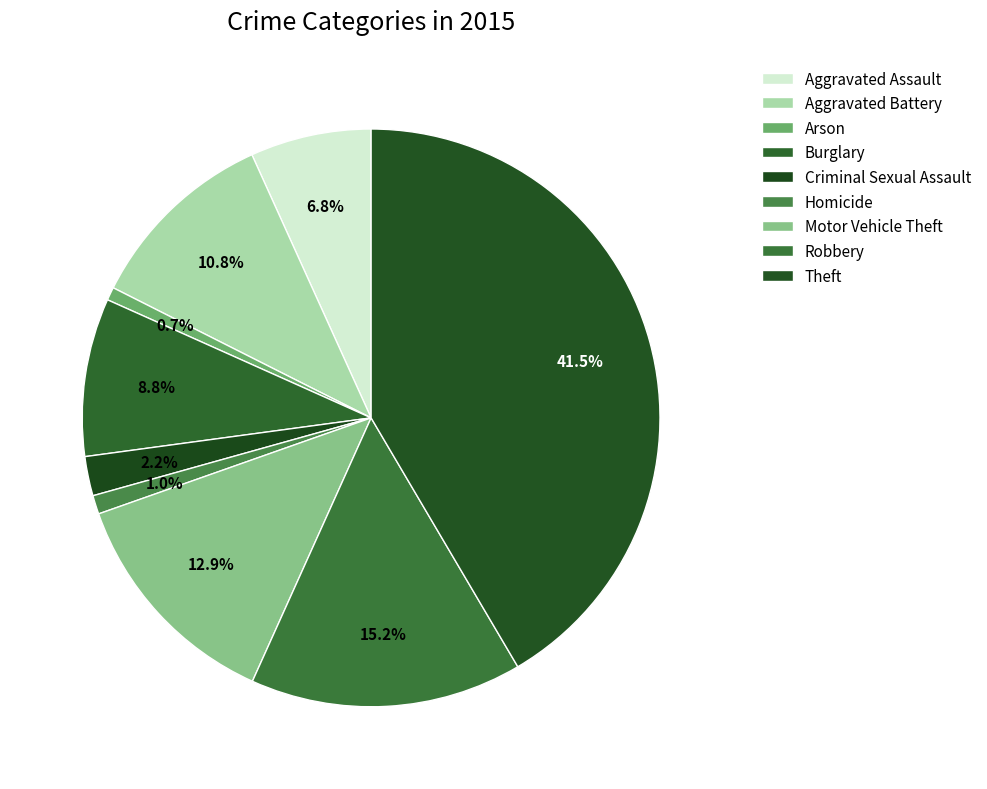

How many segments does this pie chart have?

9